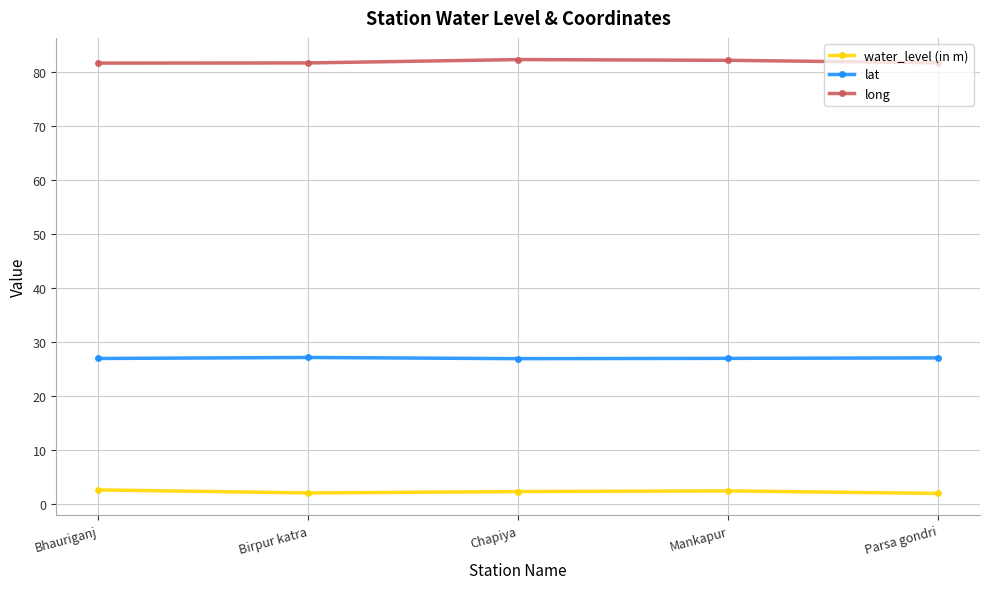

What is the minimum value for water_level (in m)?

2.0